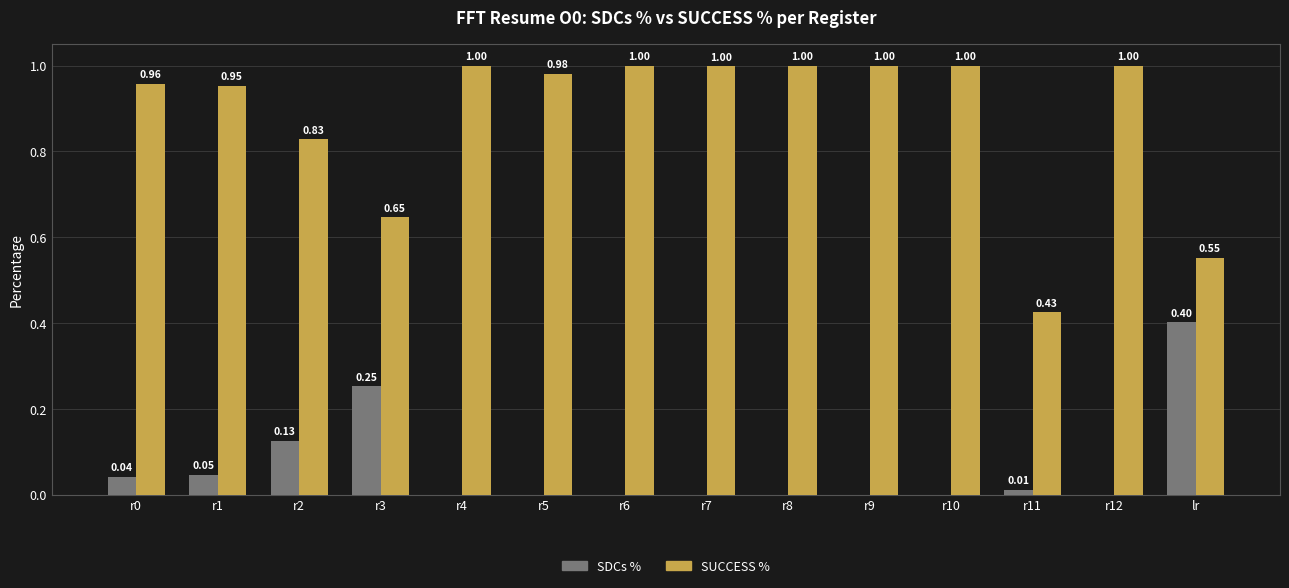

What is the total value across all series at r6?

1.0